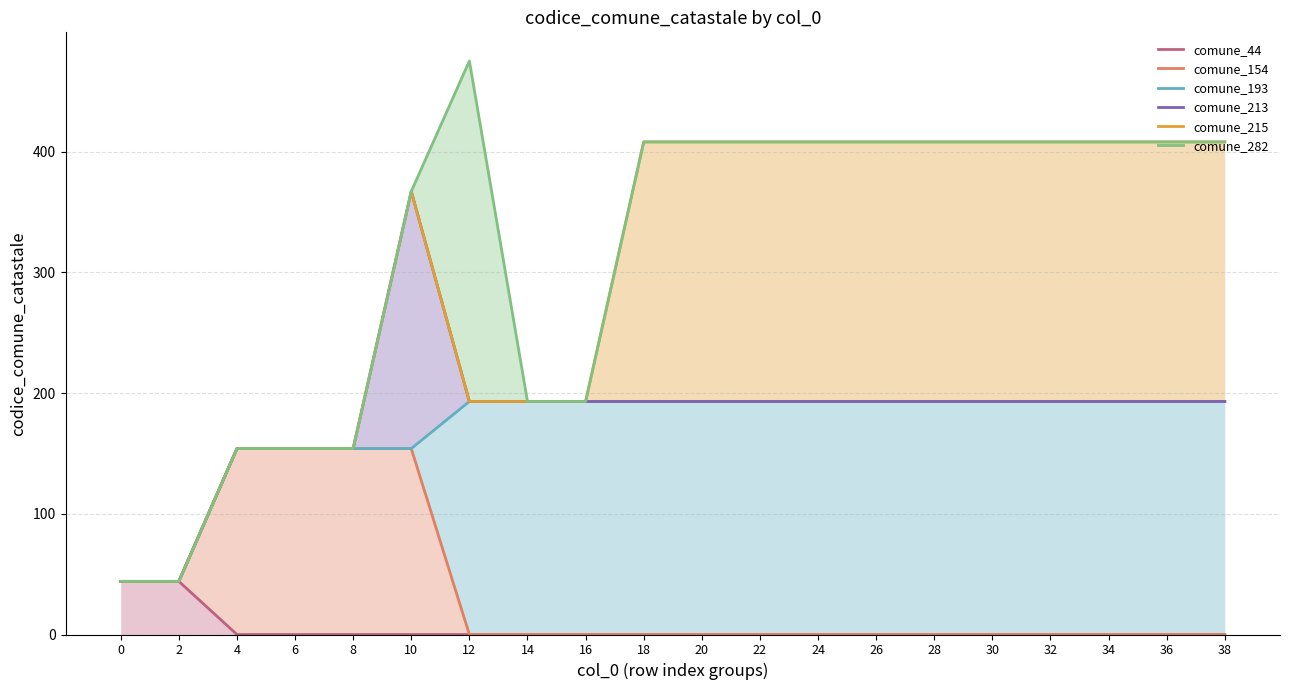

How many values in the comune_213 series exceed 193?

1